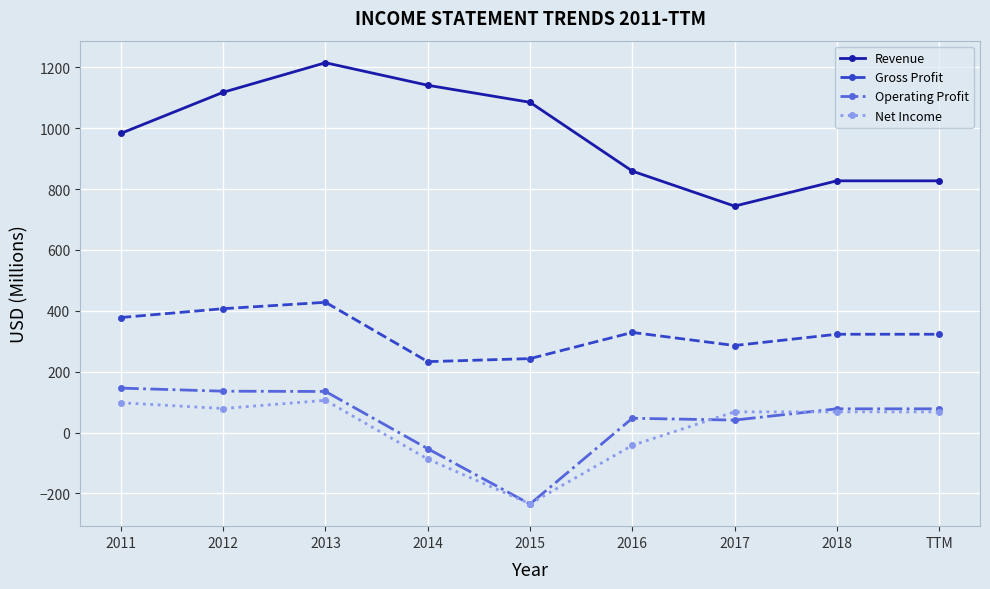

Is it true that Operating Profit equals -397 at 2015?

False